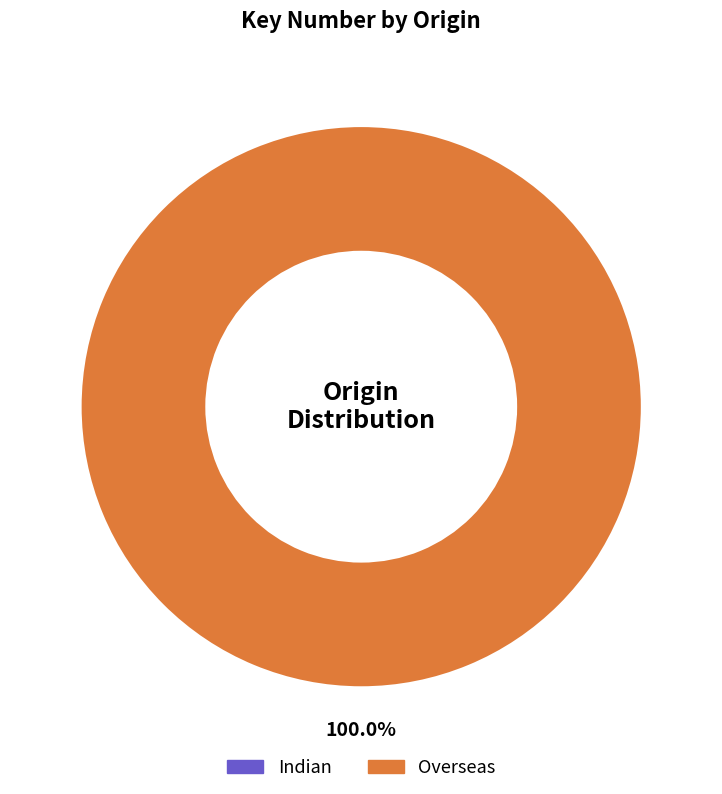

Which category has the smallest portion of the pie?

Indian